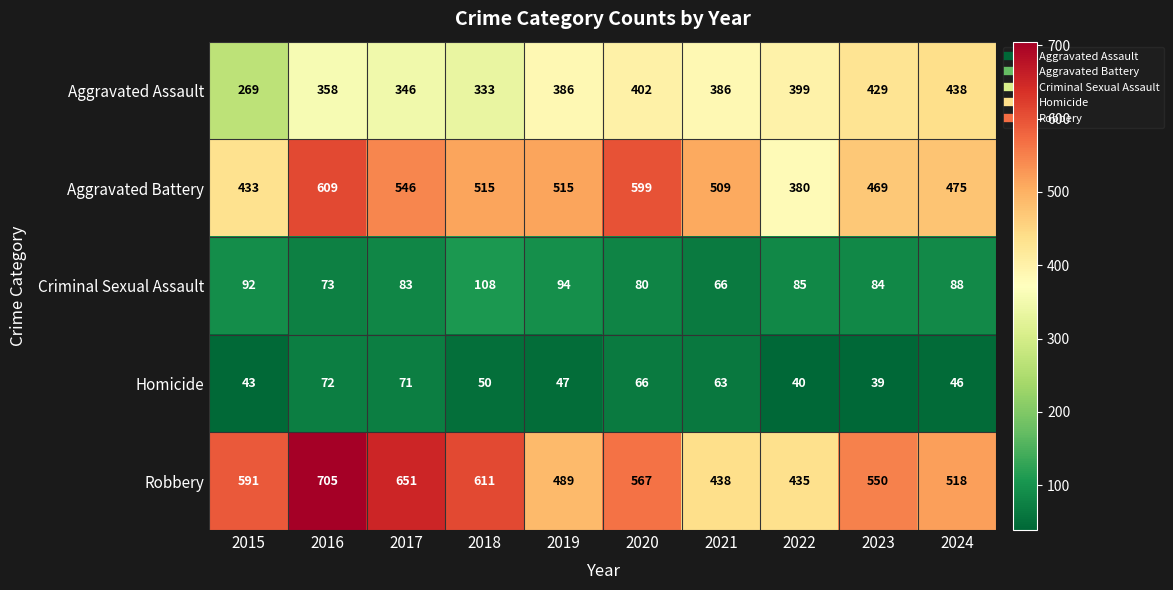

How many data points does each series have?

10